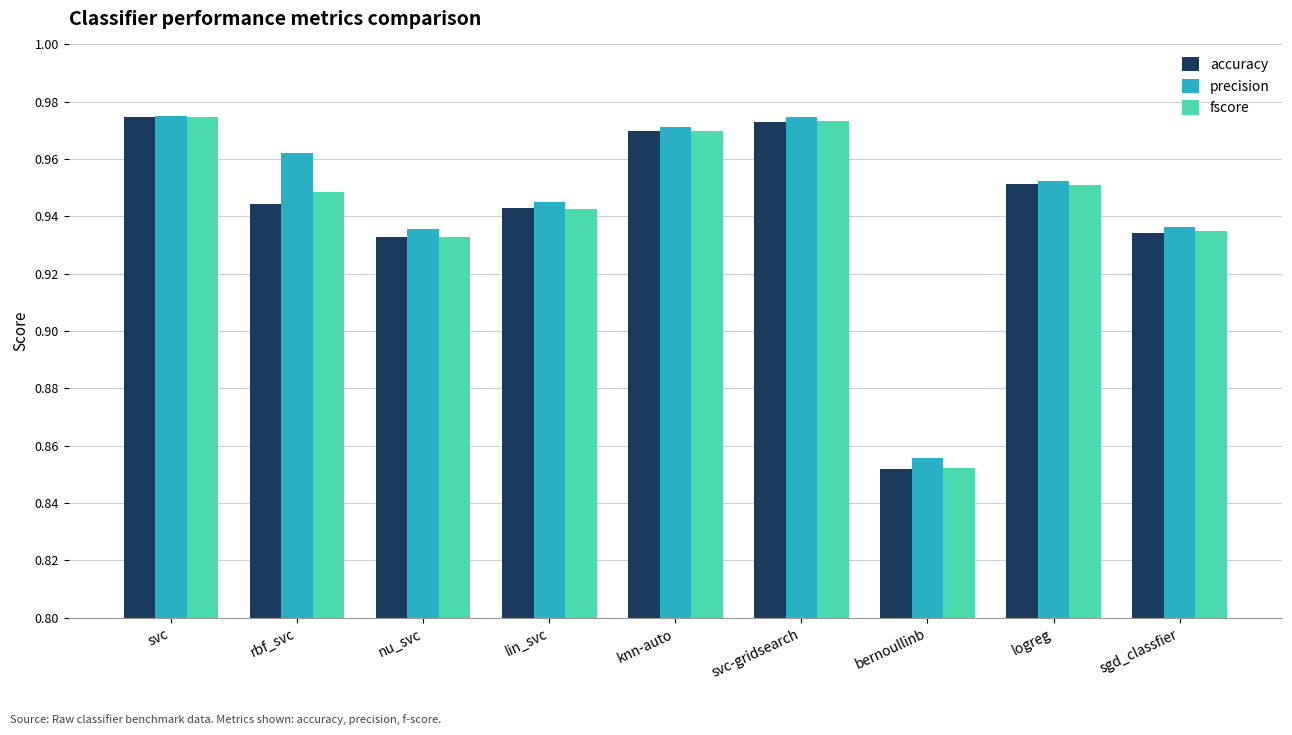

How many bars are there in total?

27